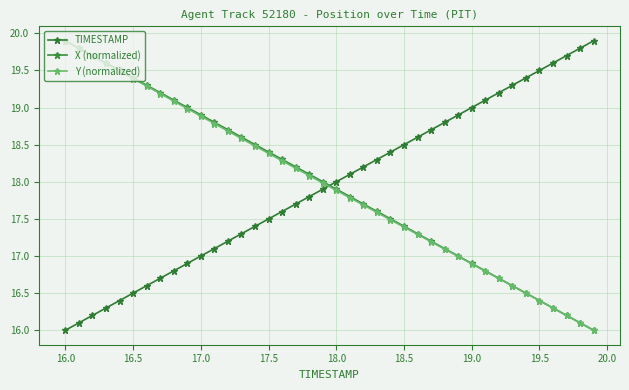

How many data points in TIMESTAMP are less than 18?

20